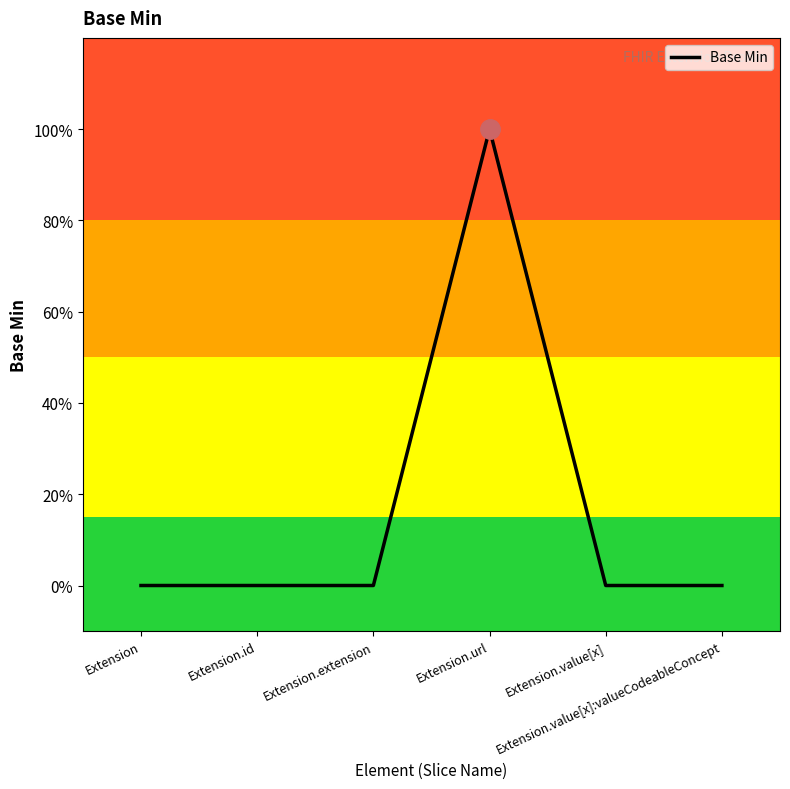

List the labels in order of value, largest first.

Extension.url, Extension, Extension.id, Extension.extension, Extension.value[x], Extension.value[x]:valueCodeableConcept